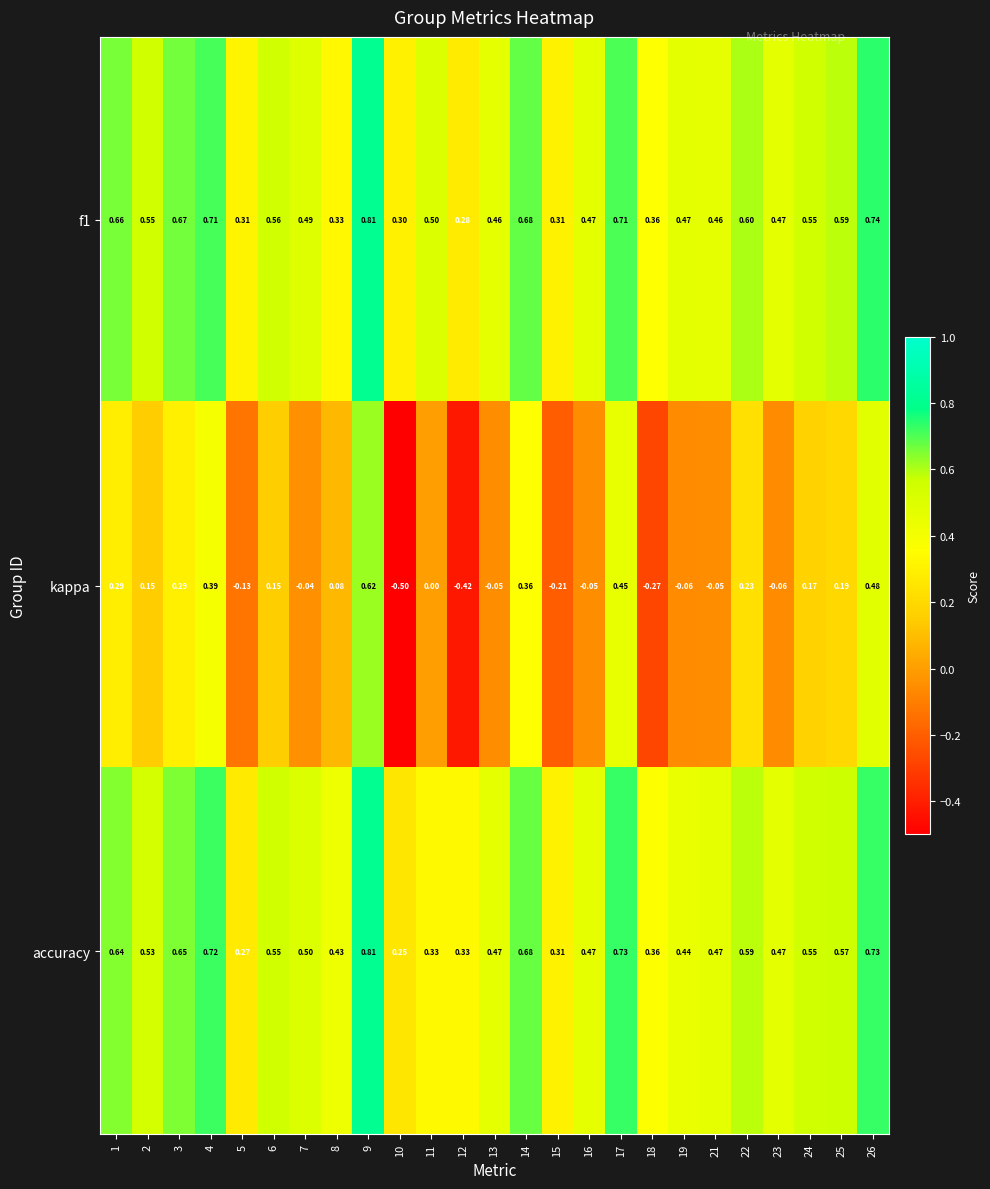

Is the value of kappa at 5 greater than the value of accuracy at 2?

No